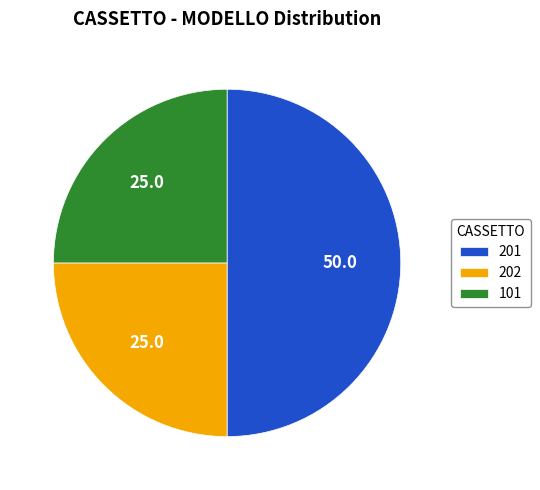

True or false: 202 accounts for 15% of the total.

False